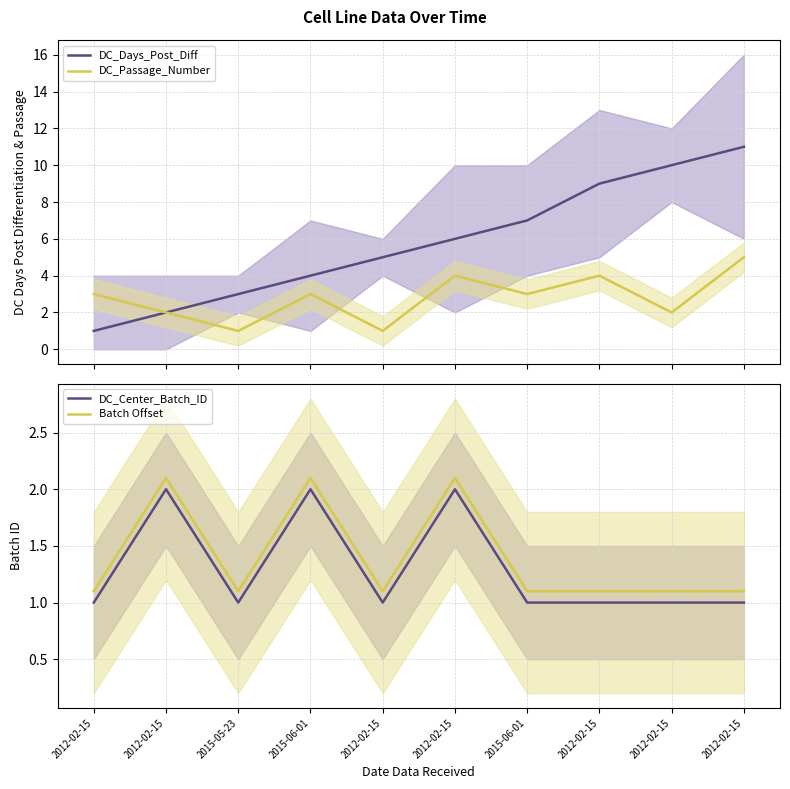

At 2012-02-15, list the series in order from smallest to largest.

DC_Days_Post_Diff, DC_Center_Batch_ID, Batch Offset, DC_Passage_Number